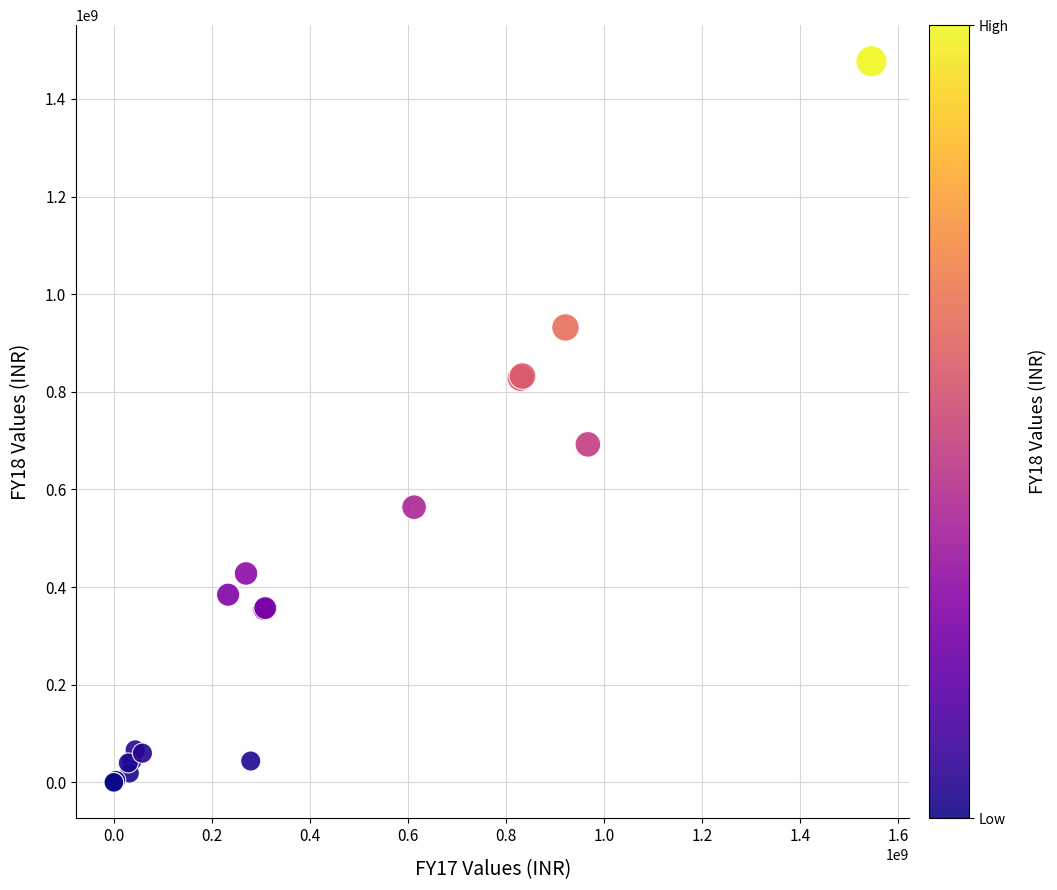

What Y value in the scatter plot is closest to 738611049?

692366405.6